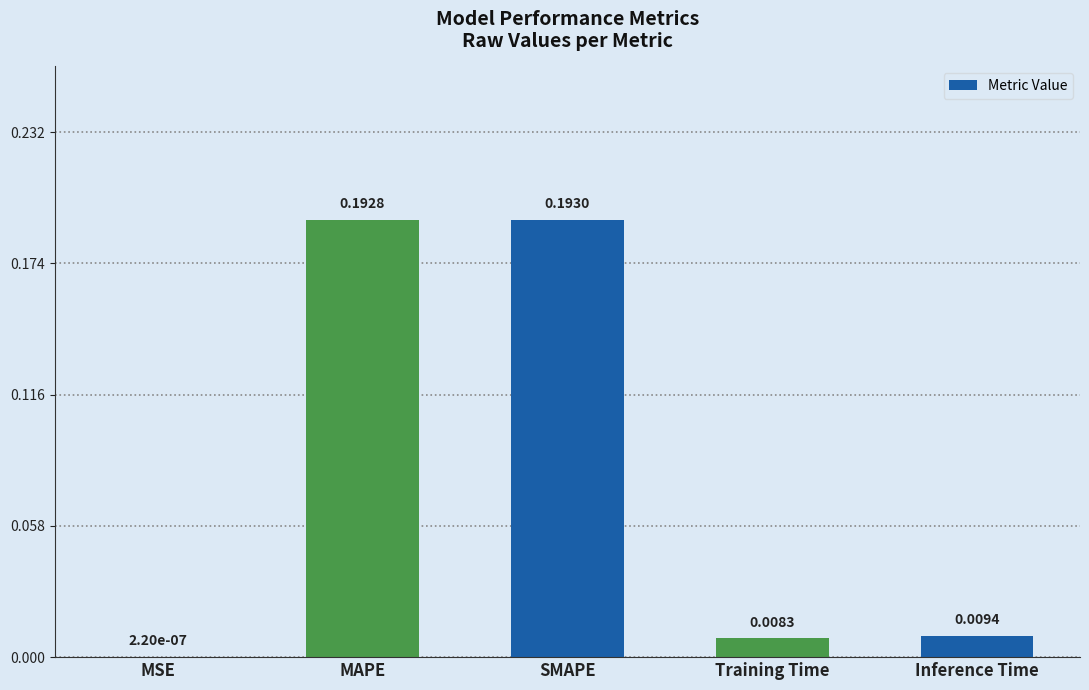

Which category has the highest value across all series?

SMAPE